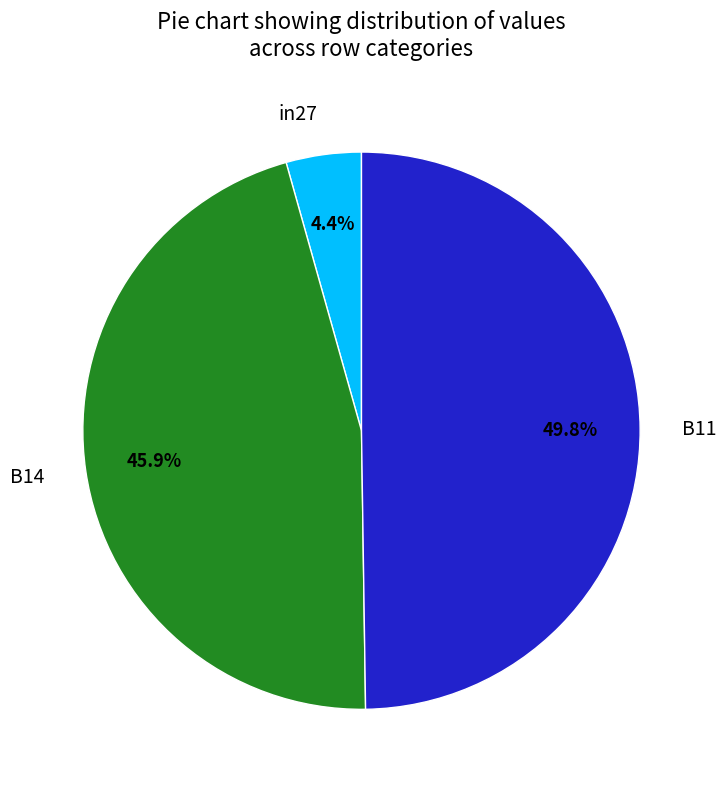

To the nearest percent, what percentage of the pie is B14?

46%